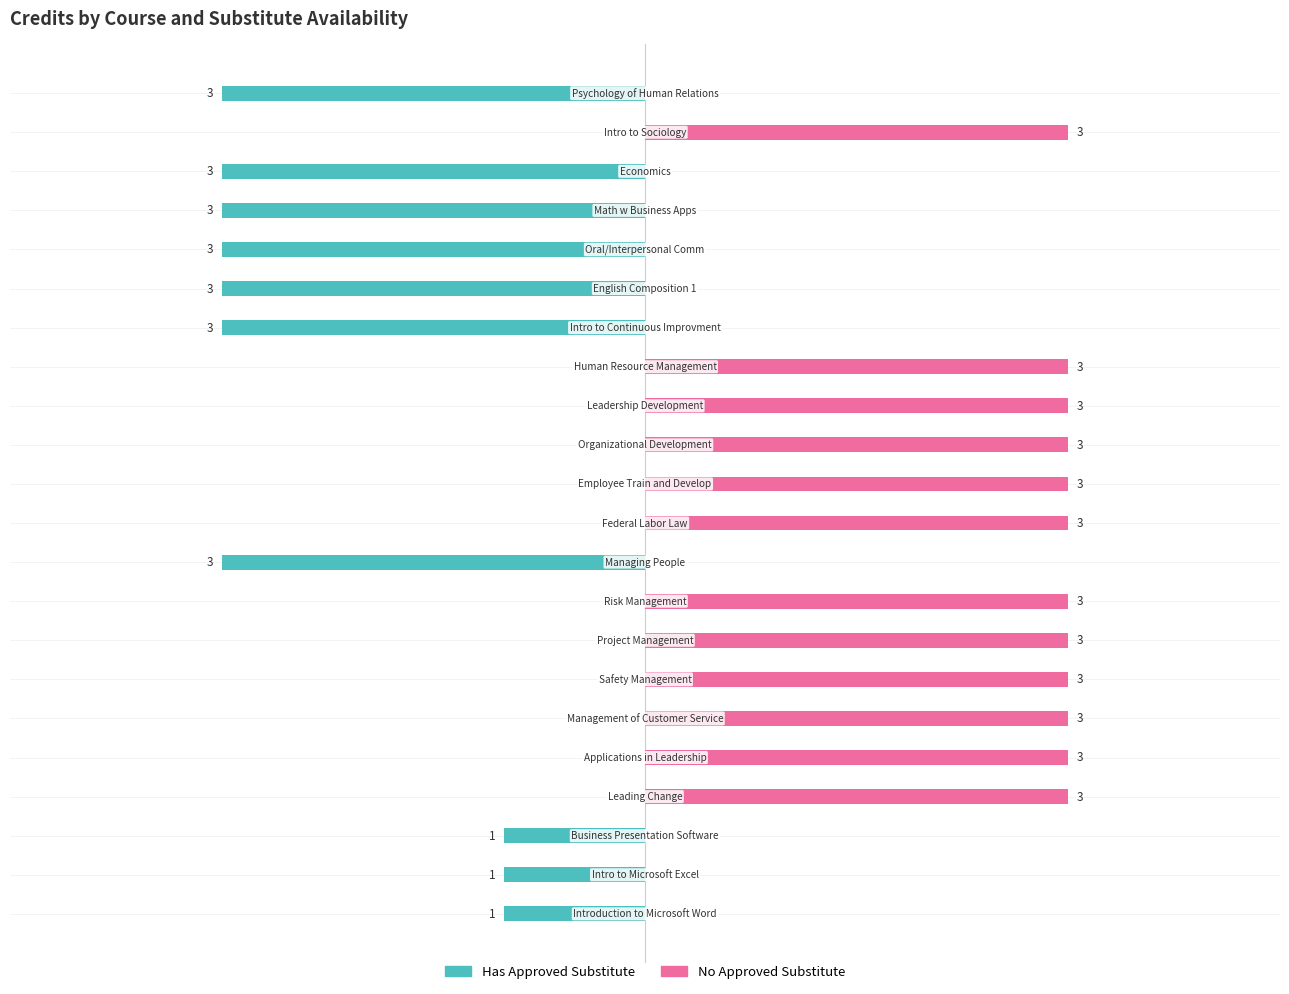

Is the value of Has Approved Substitute at 5 greater than the value of No Approved Substitute at 3?

No